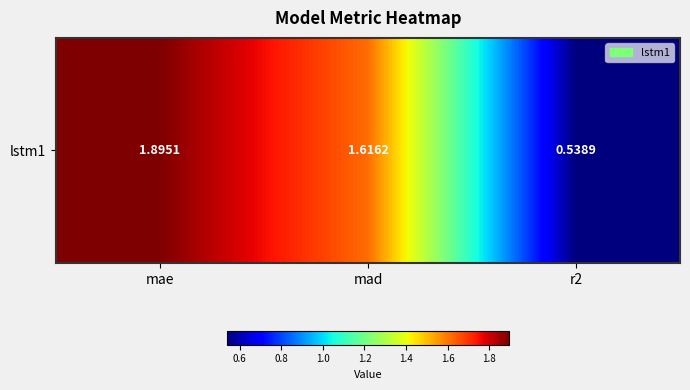

What is the ratio of the value at r2 to the value at mad?

0.3